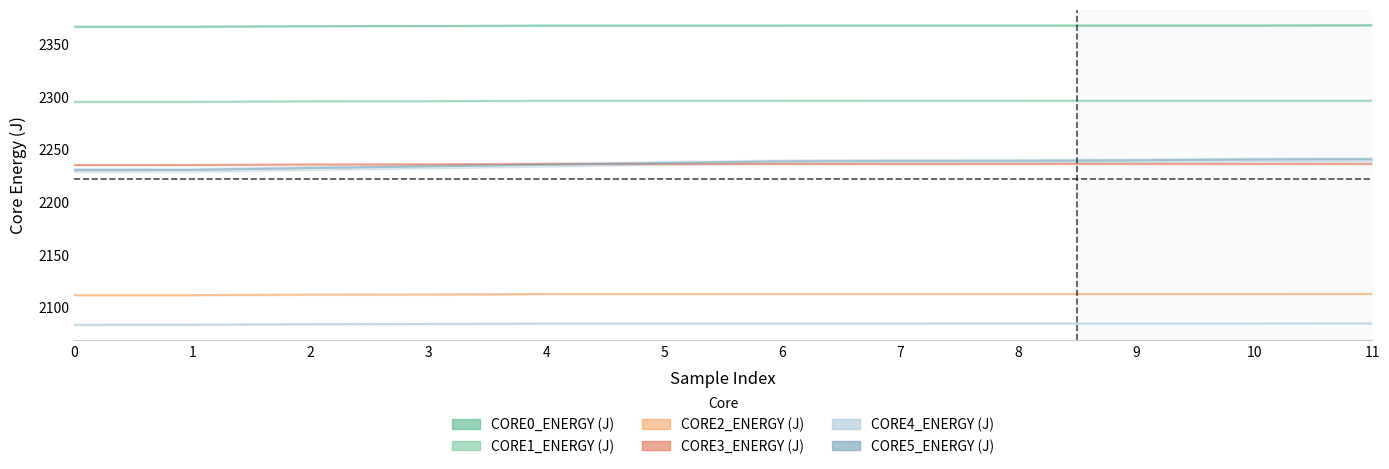

True or false: CORE5_ENERGY (J) and CORE4_ENERGY (J) cross at least once.

False